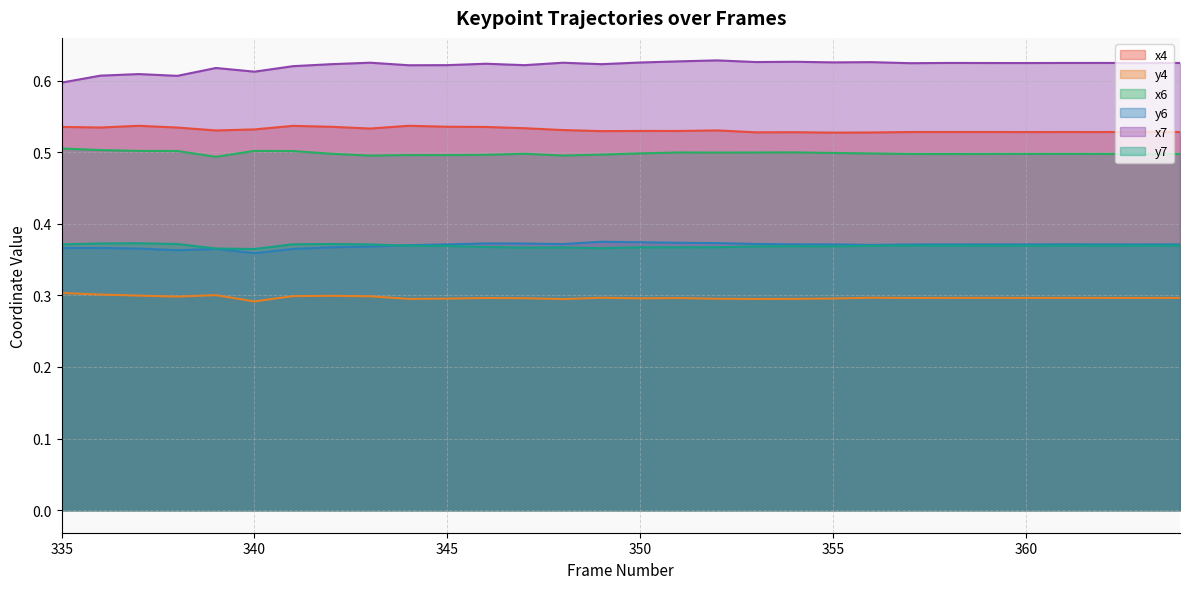

How many distinct data groups are displayed?

6